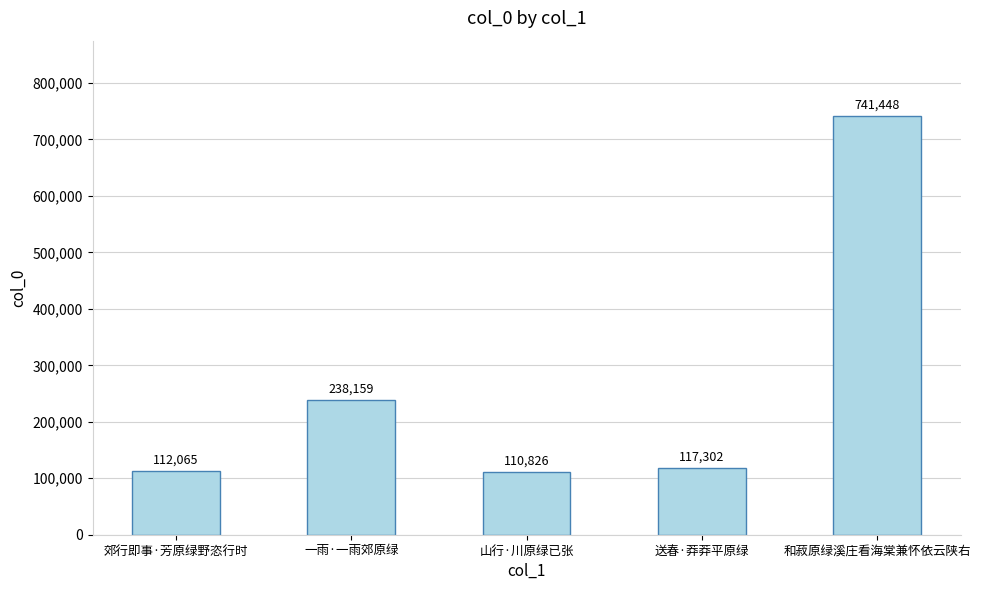

Reading left to right, what are all the values shown in this chart?

112065	238159	110826	117302	741448